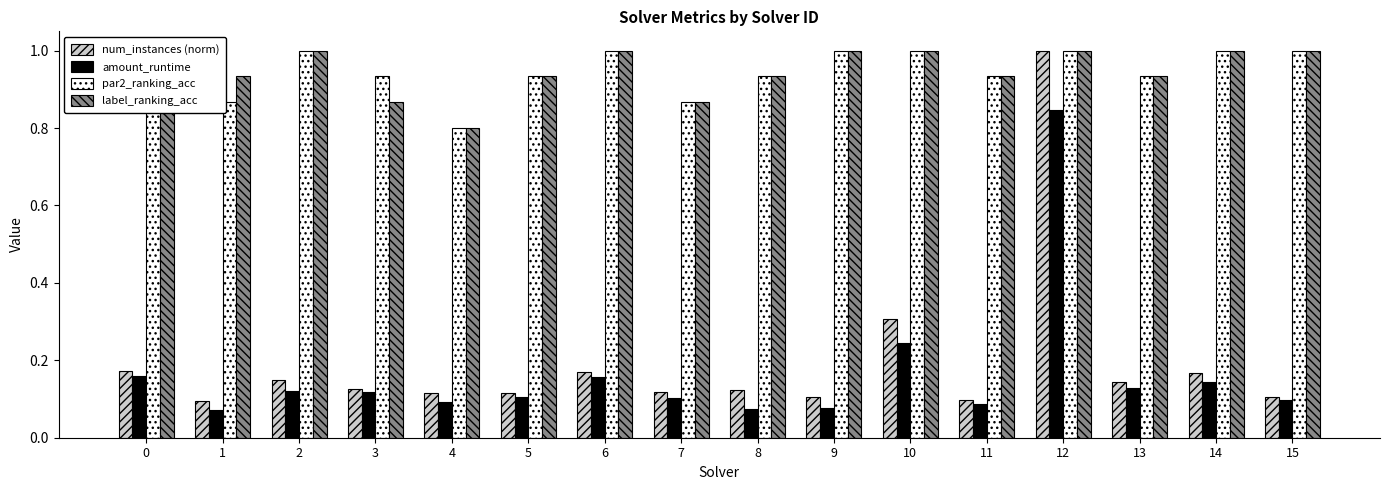

What is the difference between the highest and lowest values at 0?

0.8